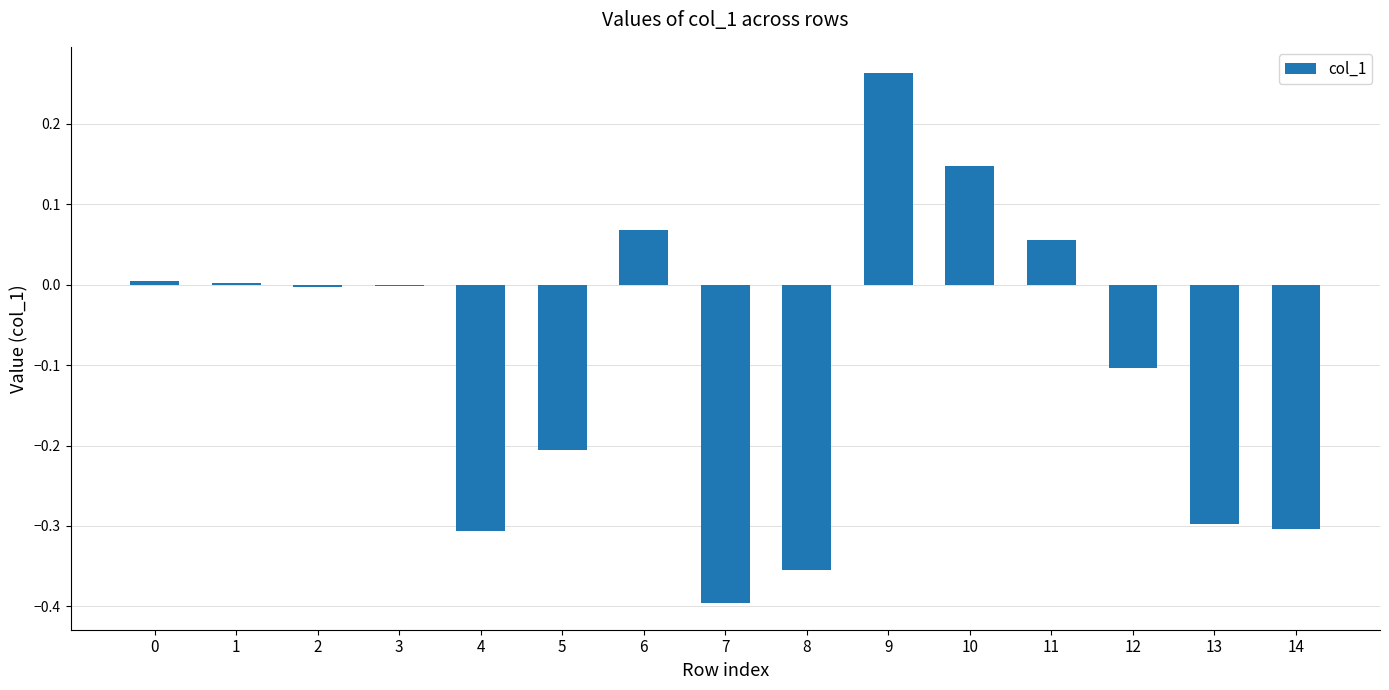

What is the sum of all values?

-1.4